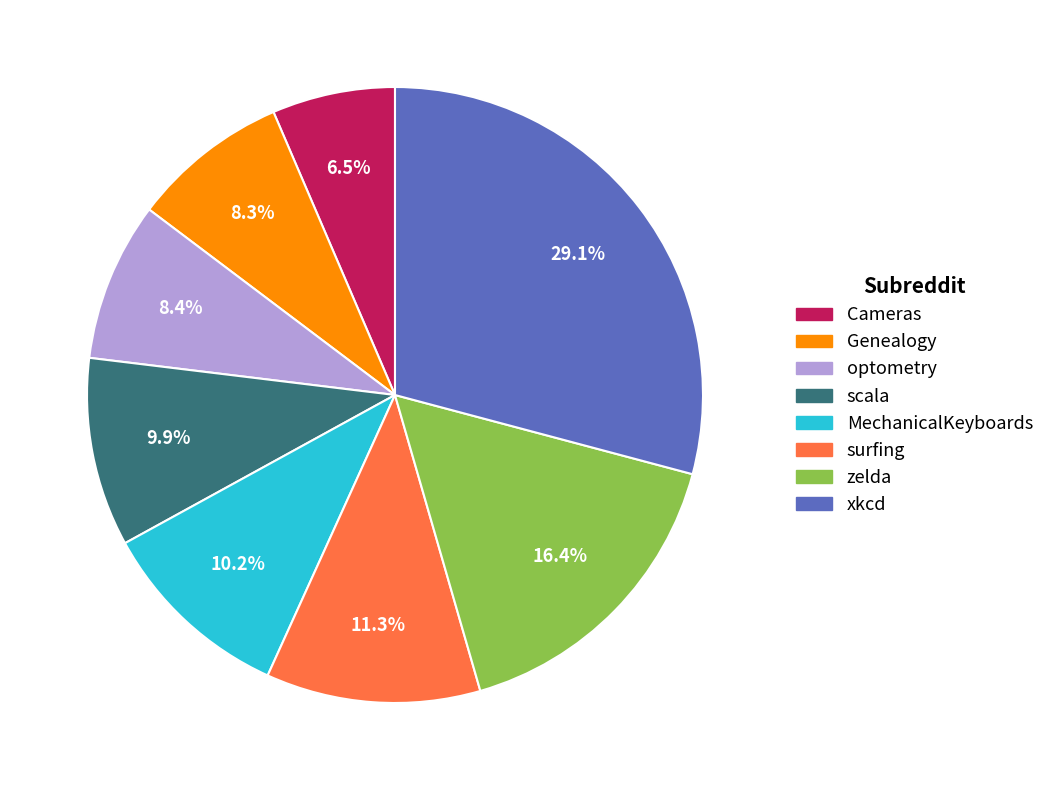

What portion of the pie excludes scala?

90.1%